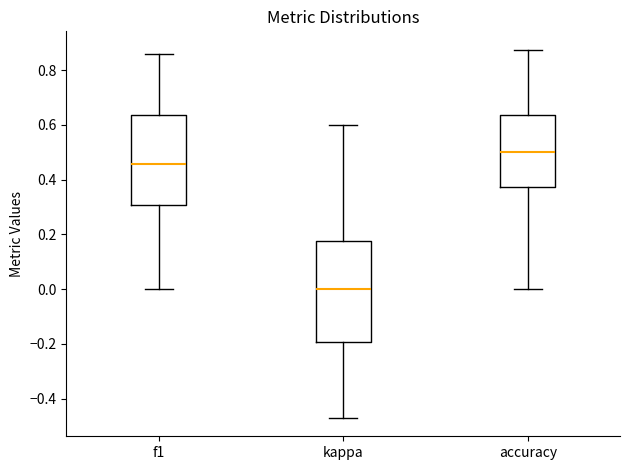

Which box has the highest median line?

accuracy